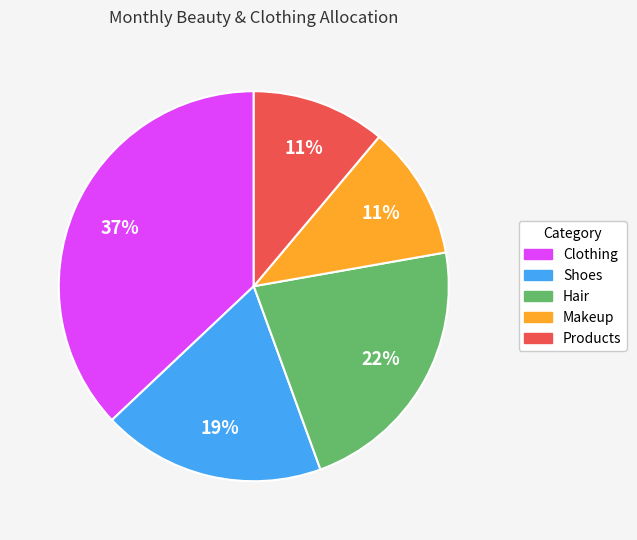

To the nearest percent, what portion does Shoes represent?

19%